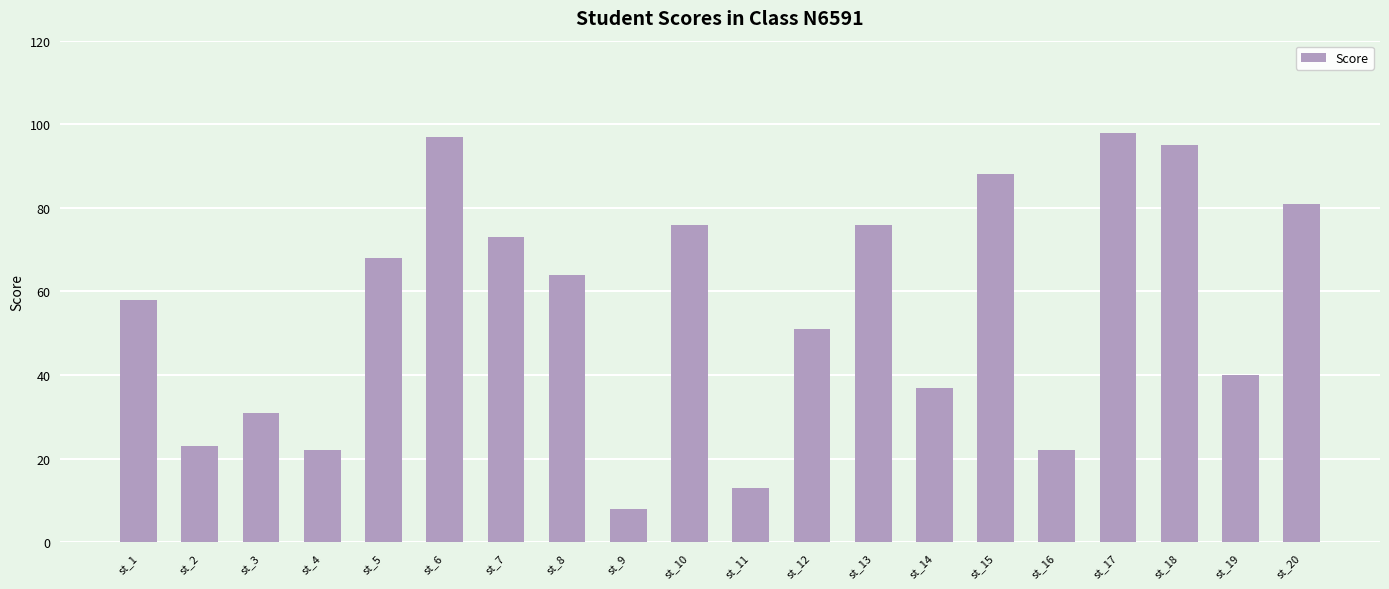

What is the minimum value shown in the chart?

8